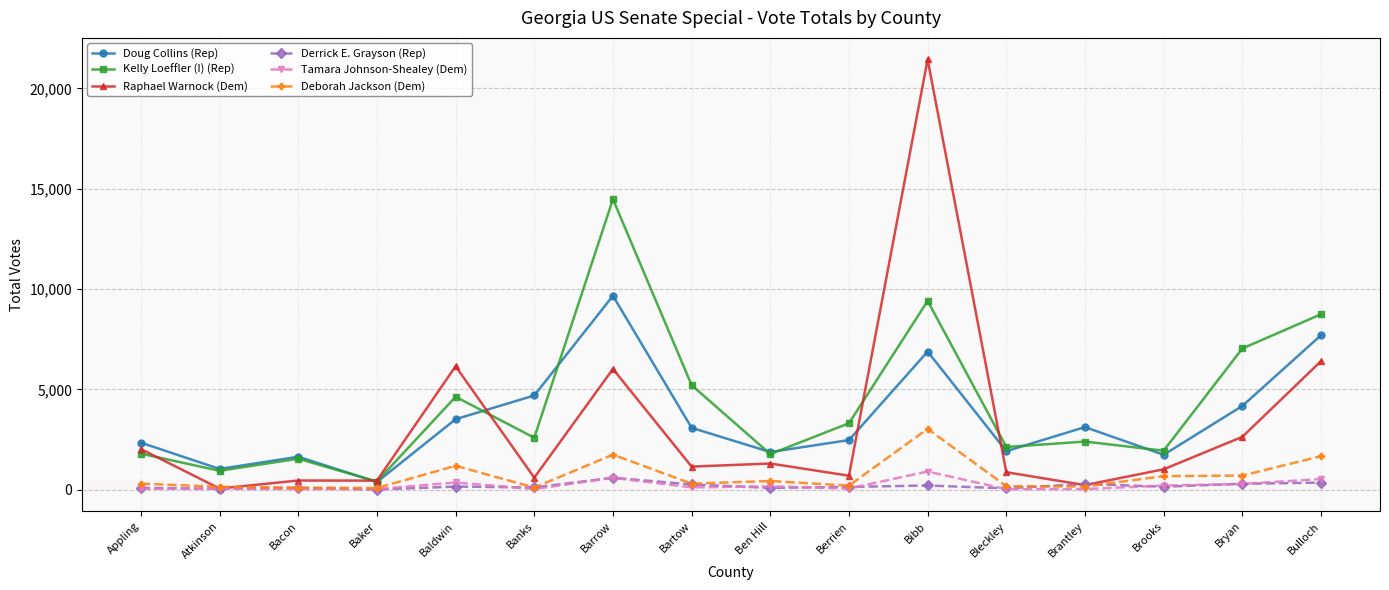

What is the difference between the Tamara Johnson-Shealey (Dem) values at Berrien and Appling?

9